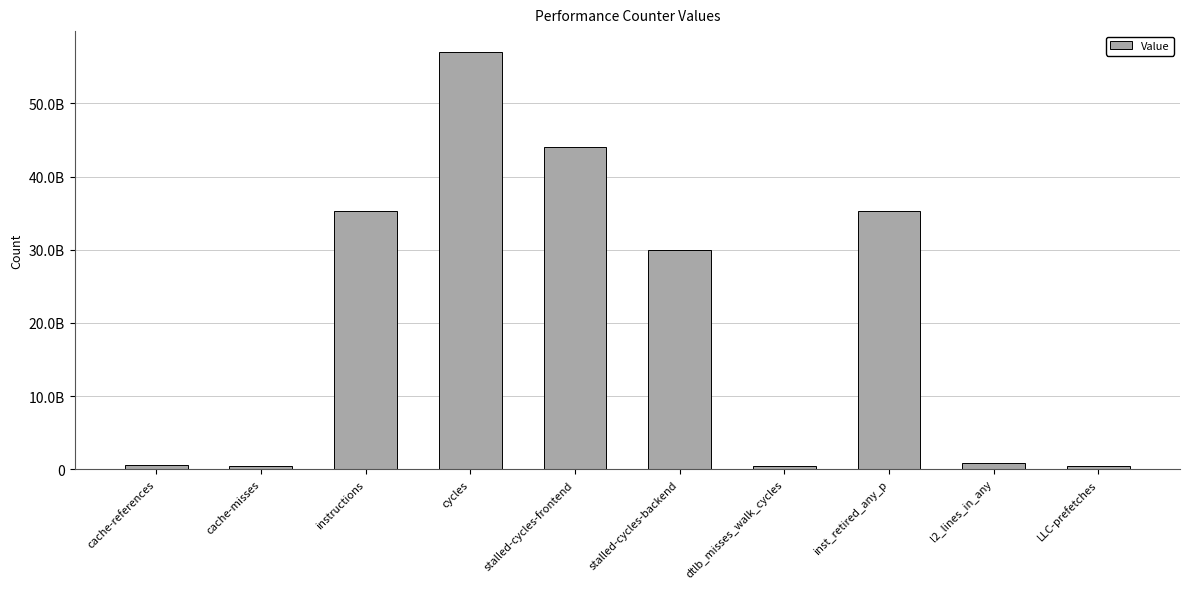

Rank the categories by value from highest to lowest.

cycles, stalled-cycles-frontend, instructions, inst_retired_any_p, stalled-cycles-backend, l2_lines_in_any, cache-references, dtlb_misses_walk_cycles, cache-misses, LLC-prefetches